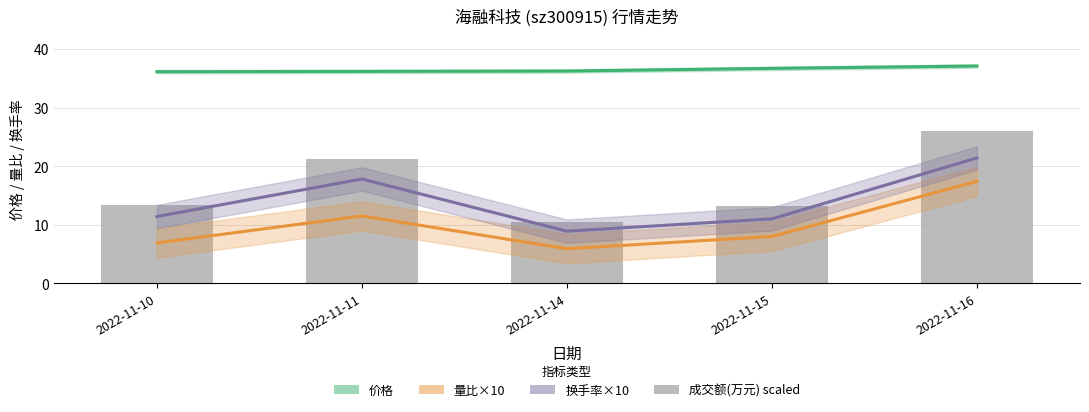

Reading left to right, transcribe all the data shown in this chart.

价格: 2022-11-10=36.1	2022-11-11=36.2	2022-11-14=36.2	2022-11-15=36.7	2022-11-16=37.1
量比×10: 2022-11-10=6.9	2022-11-11=11.5	2022-11-14=5.9	2022-11-15=8.0	2022-11-16=17.4
换手率×10: 2022-11-10=11.4	2022-11-11=17.8	2022-11-14=8.9	2022-11-15=11.0	2022-11-16=21.4
成交额(万元): 2022-11-10=13.4	2022-11-11=21.1	2022-11-14=10.5	2022-11-15=13.2	2022-11-16=26.0